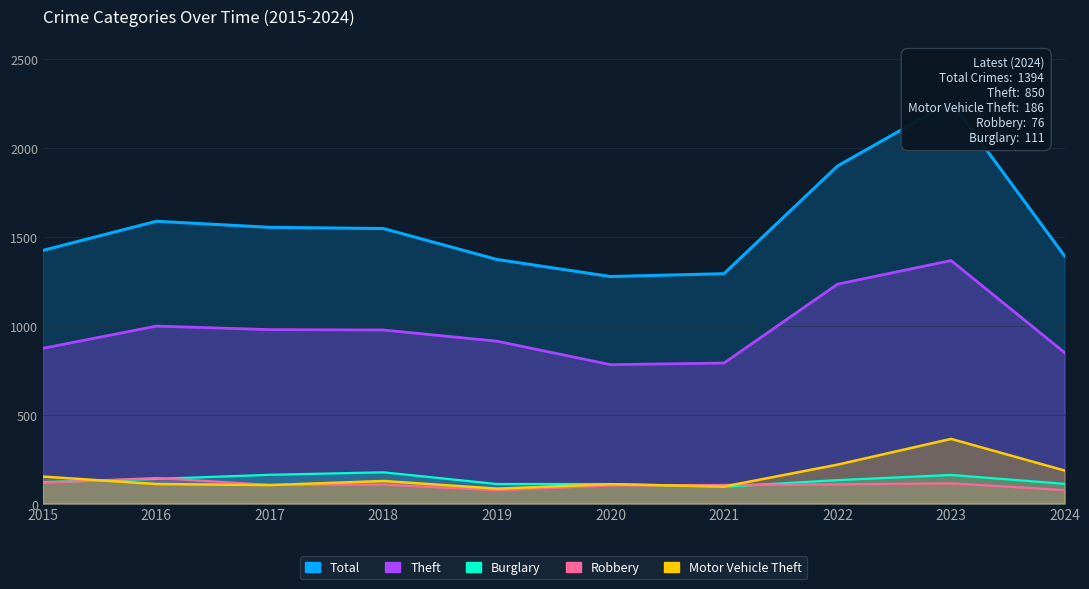

What are all the series names shown in the legend?

Total, Theft, Burglary, Robbery, Motor Vehicle Theft